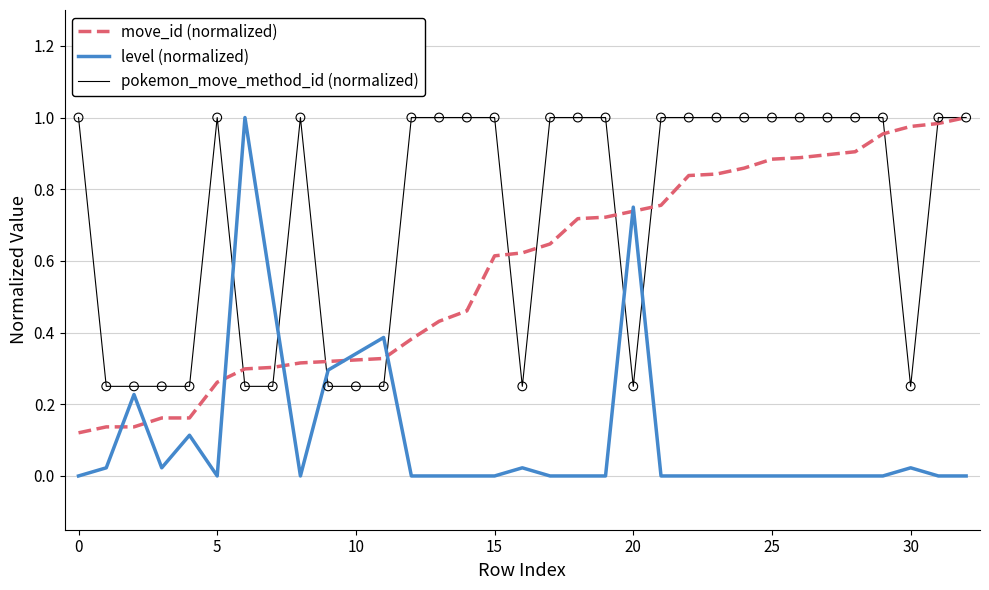

At how many categories does at least one series exceed 0?

33